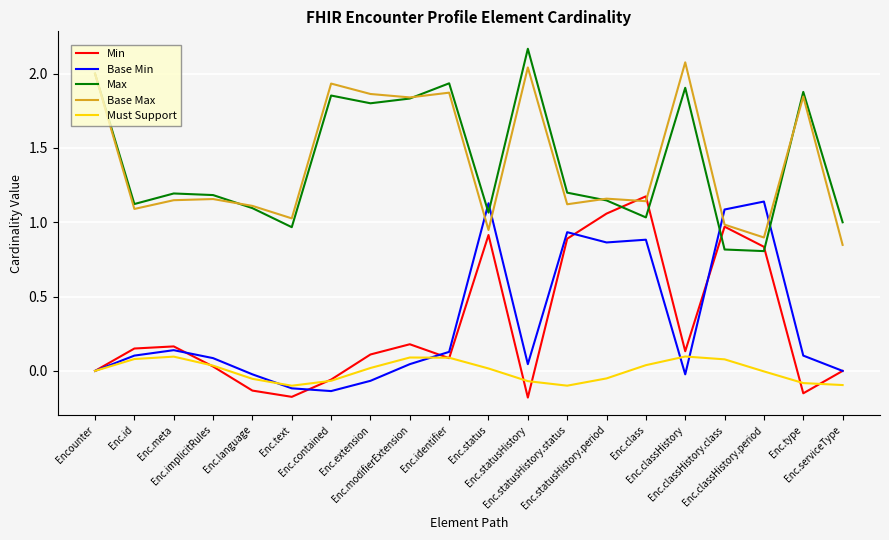

List the series in order of their peak value, lowest first.

Must Support, Base Min, Min, Base Max, Max